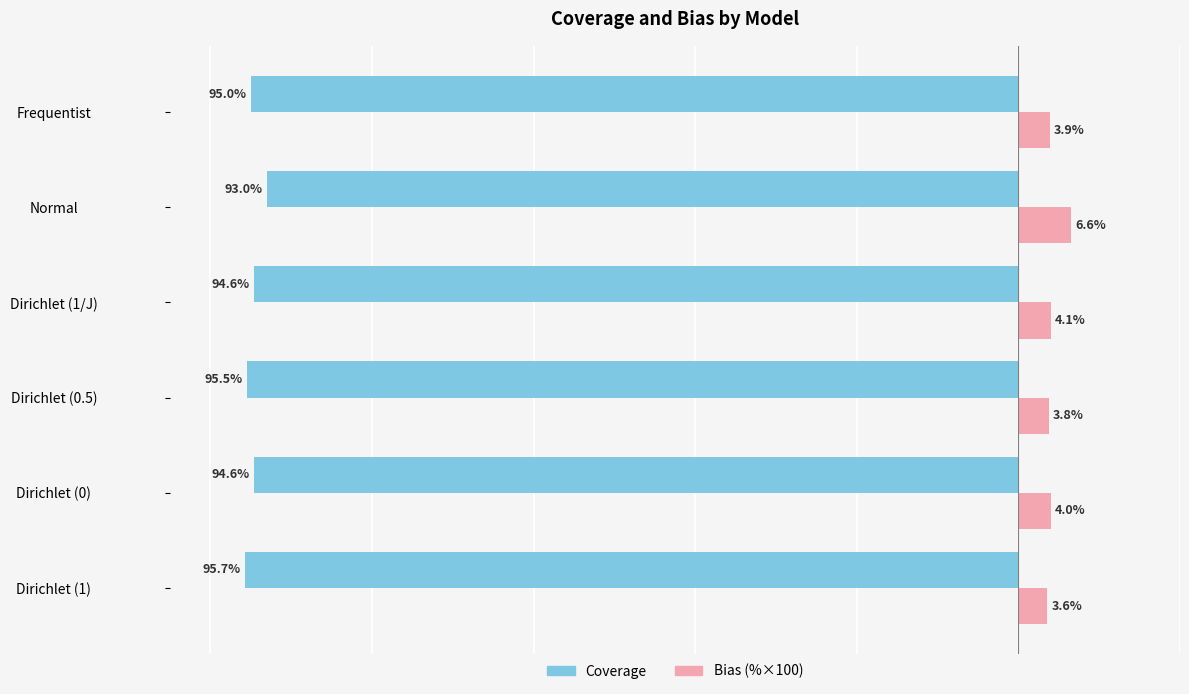

At which category is the sum across all series the highest?

Normal